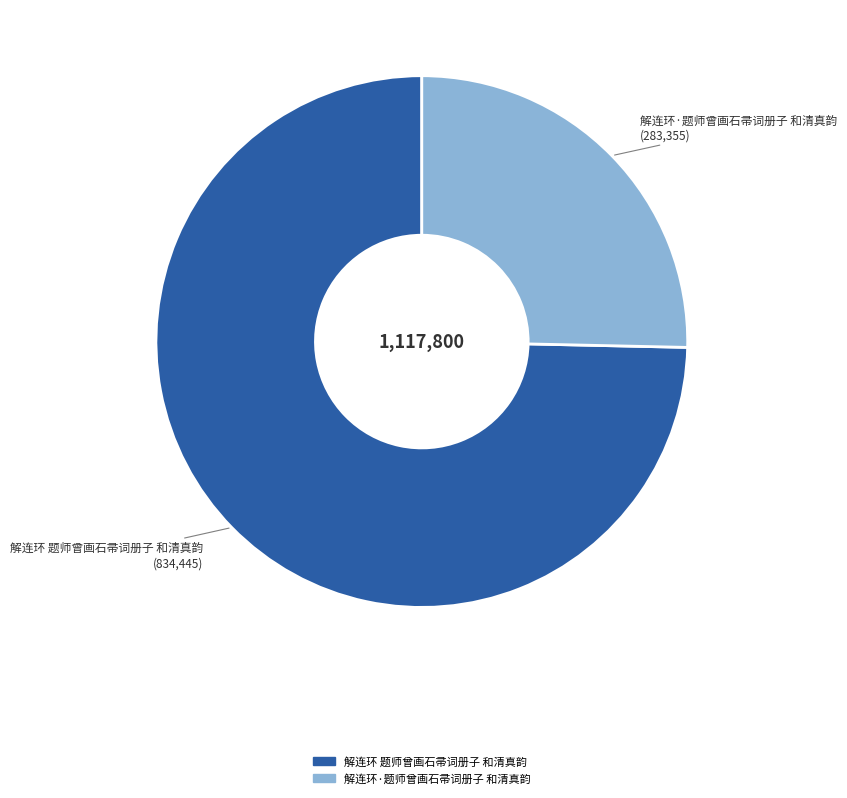

Do 解连环 题师曾画石帚词册子 和清真韵 and 解连环·题师曾画石帚词册子 和清真韵 together represent more than half of the pie?

Yes